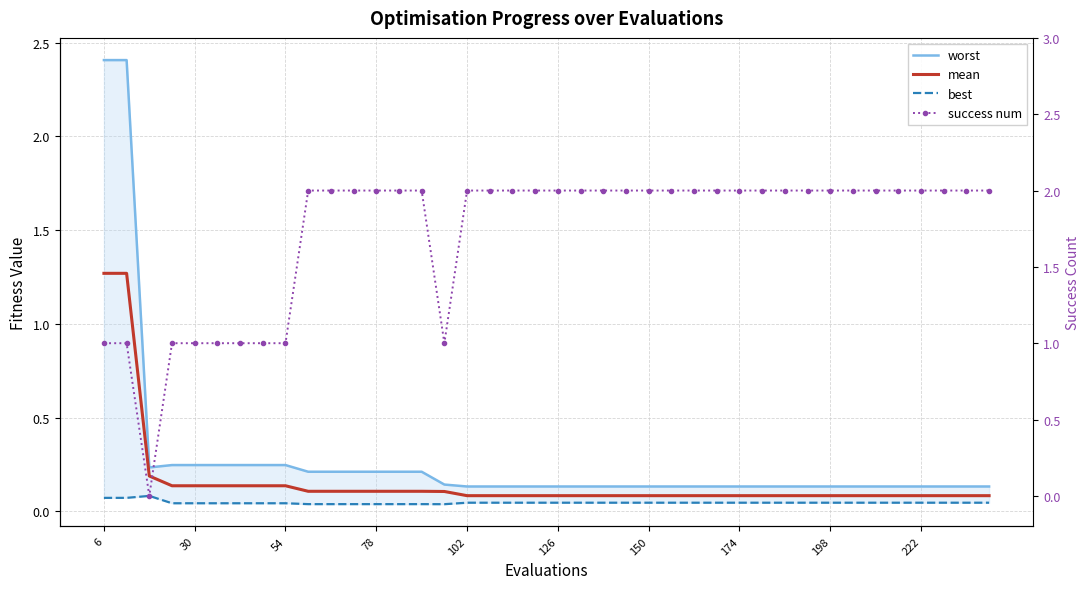

Is this an area chart (filled region under the line)?

No